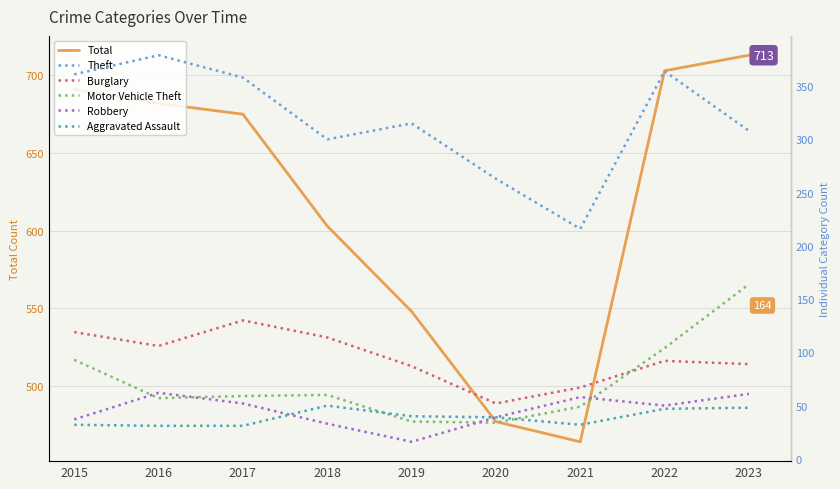

How many lines are shown in the chart?

6